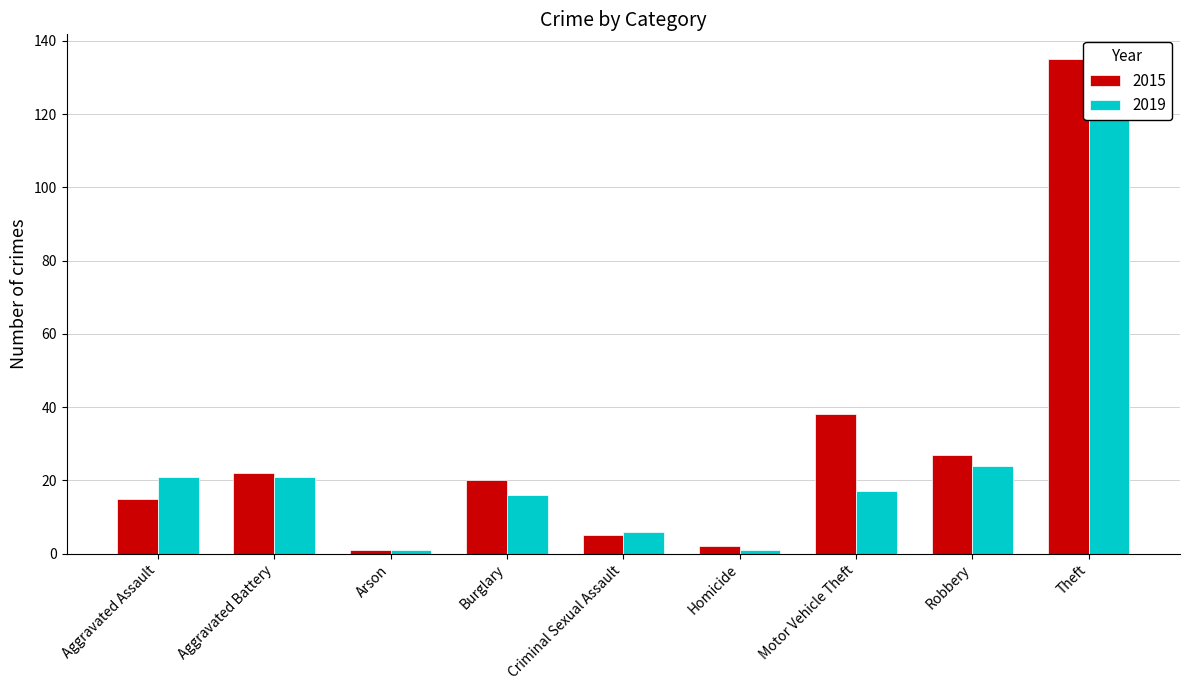

Reading left to right, list all the values displayed in this chart.

2015: 15	22	1	20	5	2	38	27	135
2019: 21	21	1	16	6	1	17	24	126